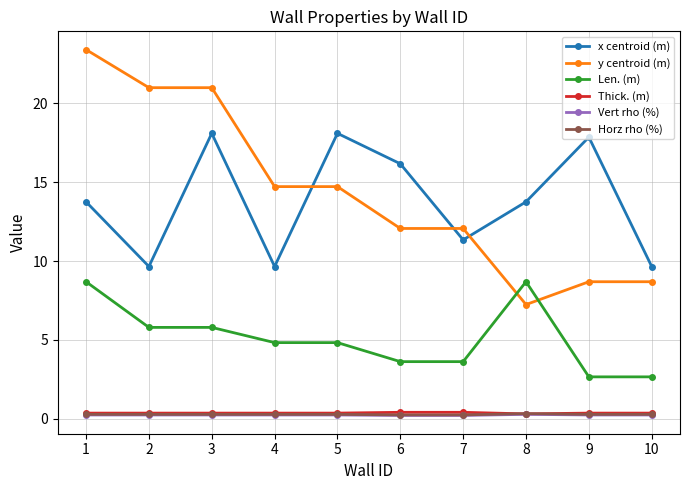

At which category does x centroid (m) reach its first local valley?

2